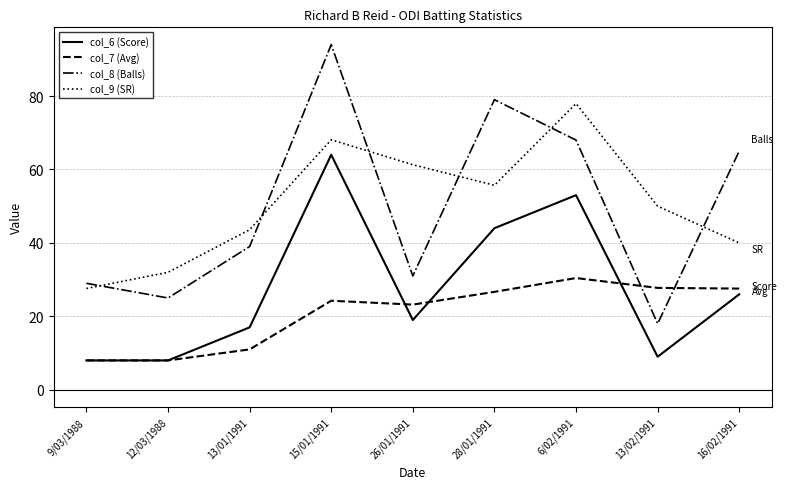

What is the difference between the maximum and minimum values in the col_6 (Score) series?

56.0